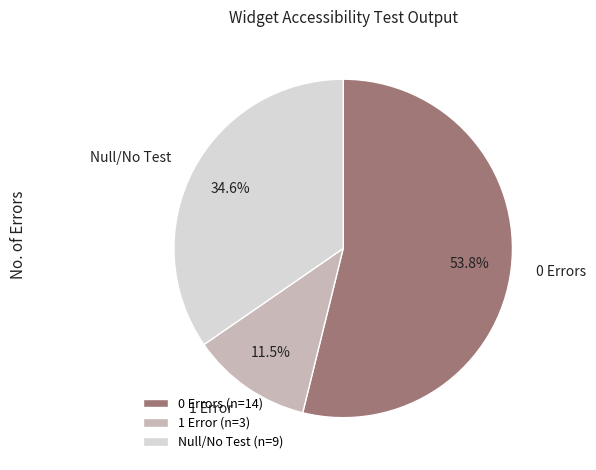

To the nearest percent, what is the difference between the 0 Errors and Null/No Test slice percentages?

19%